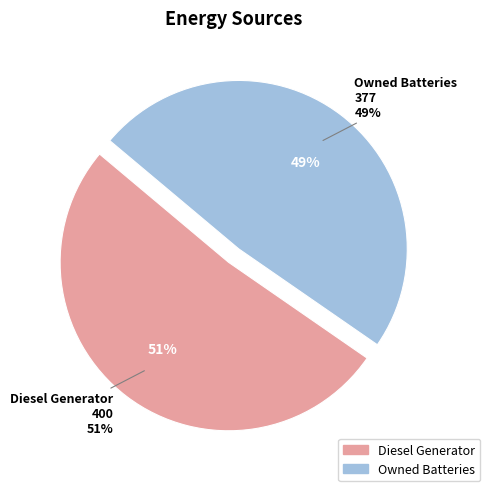

The Diesel Generator slice represents 51% of the pie. True or false?

True